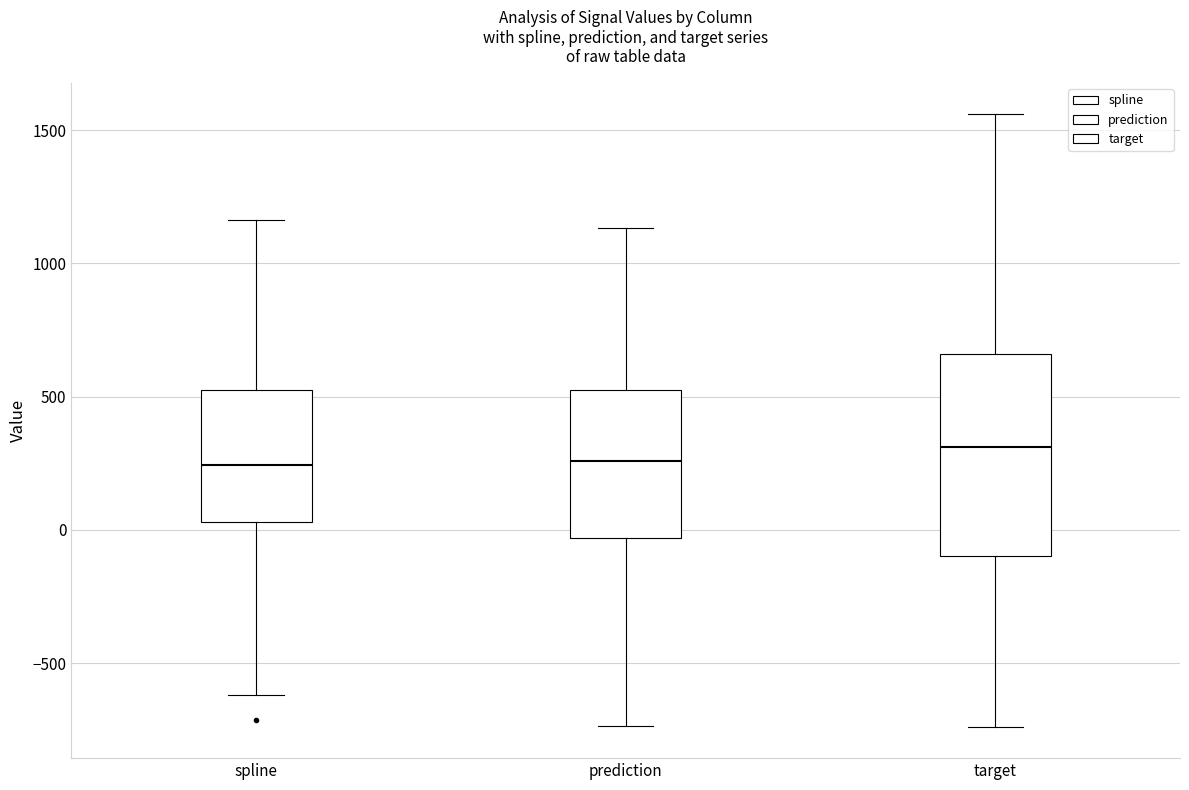

Reading left to right, read every box against the y-axis: the position of its median line, the range the box covers, and the ends of its whiskers. The values are not printed on the chart, so give them approximately, as read against the axis.

spline: median 250, box 50 to 500, whiskers -600 to 1150
prediction: median 250, box -50 to 500, whiskers -750 to 1150
target: median 300, box -100 to 650, whiskers -750 to 1550